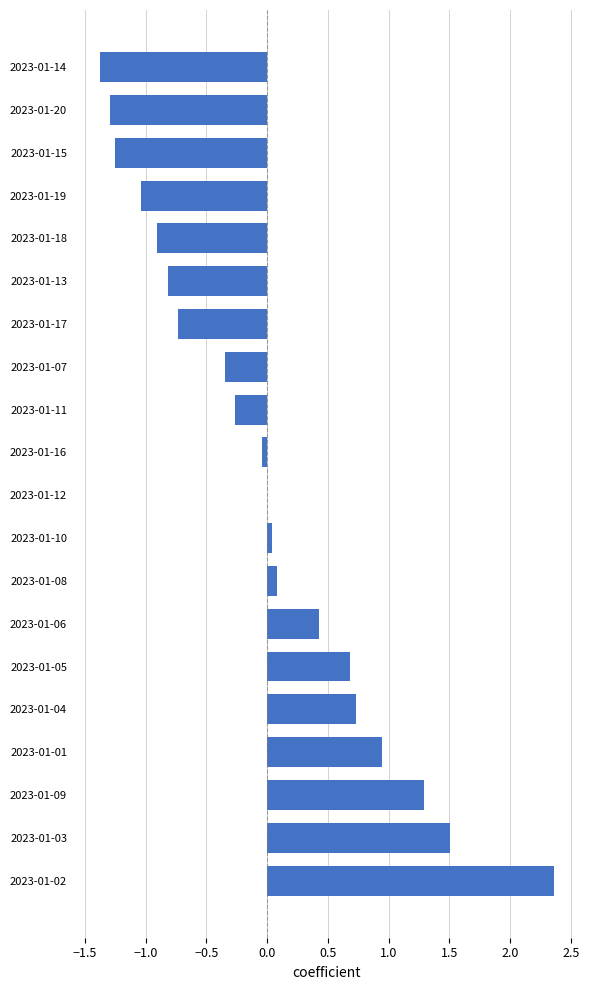

Between 2023-01-03 and 2023-01-19, which is larger?

2023-01-03